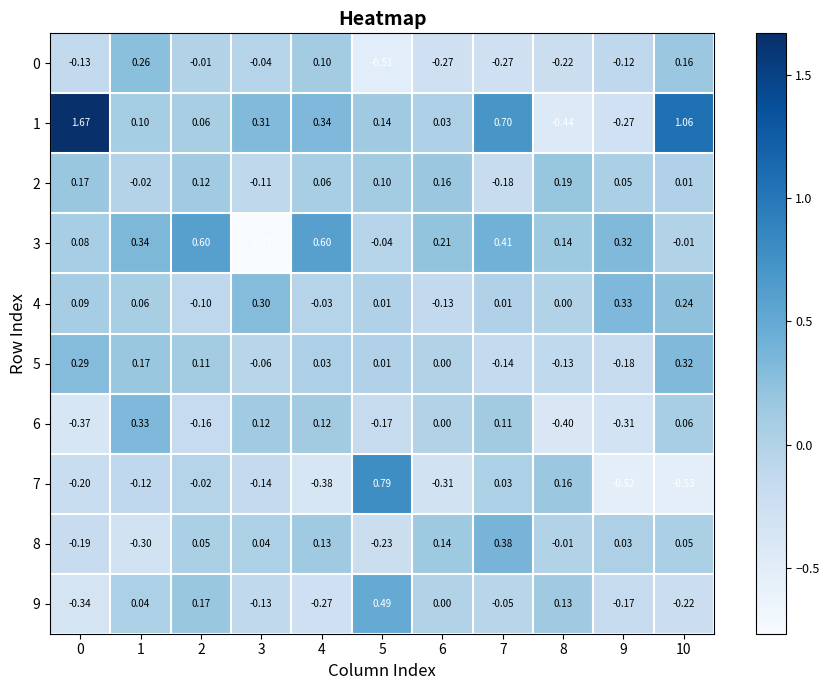

Reading left to right, transcribe all the data shown in this chart.

0: 0=-0.1	1=0.3	2=-0.0	3=-0.0	4=0.1	5=-0.5	6=-0.3	7=-0.3	8=-0.2	9=-0.1	10=0.2
1: 0=1.7	1=0.1	2=0.1	3=0.3	4=0.3	5=0.1	6=0.0	7=0.7	8=-0.4	9=-0.3	10=1.1
2: 0=0.2	1=-0.0	2=0.1	3=-0.1	4=0.1	5=0.1	6=0.2	7=-0.2	8=0.2	9=0.1	10=0.0
3: 0=0.1	1=0.3	2=0.6	3=-0.8	4=0.6	5=-0.0	6=0.2	7=0.4	8=0.1	9=0.3	10=-0.0
4: 0=0.1	1=0.1	2=-0.1	3=0.3	4=-0.0	5=0.0	6=-0.1	7=0.0	8=0.0	9=0.3	10=0.2
5: 0=0.3	1=0.2	2=0.1	3=-0.1	4=0.0	5=0.0	6=0.0	7=-0.1	8=-0.1	9=-0.2	10=0.3
6: 0=-0.4	1=0.3	2=-0.2	3=0.1	4=0.1	5=-0.2	6=0.0	7=0.1	8=-0.4	9=-0.3	10=0.1
7: 0=-0.2	1=-0.1	2=-0.0	3=-0.1	4=-0.4	5=0.8	6=-0.3	7=0.0	8=0.2	9=-0.5	10=-0.5
8: 0=-0.2	1=-0.3	2=0.1	3=0.0	4=0.1	5=-0.2	6=0.1	7=0.4	8=-0.0	9=0.0	10=0.1
9: 0=-0.3	1=0.0	2=0.2	3=-0.1	4=-0.3	5=0.5	6=0.0	7=-0.1	8=0.1	9=-0.2	10=-0.2